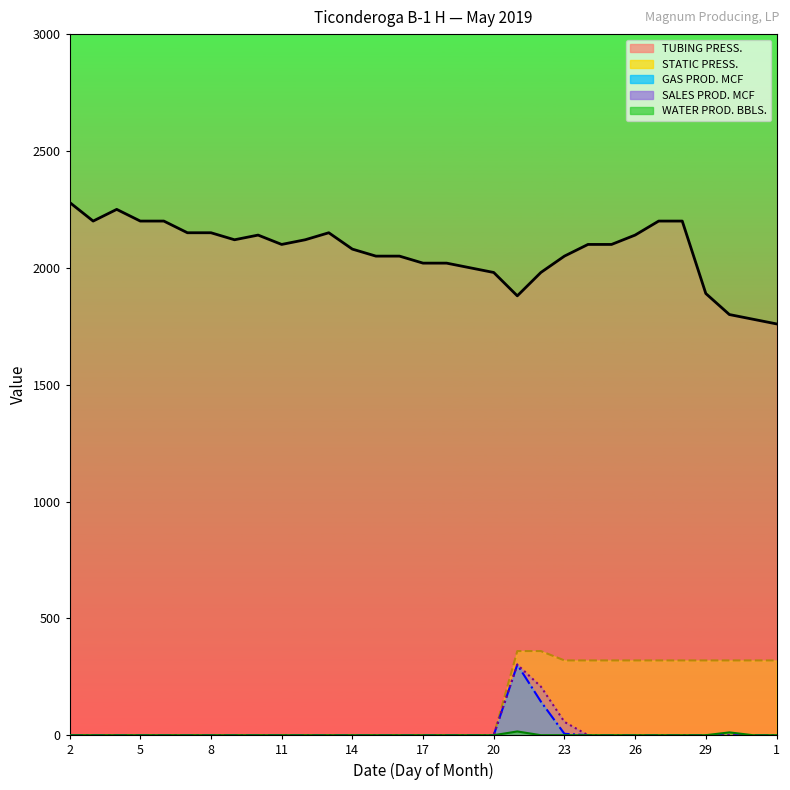

At how many categories does at least one series exceed 1186?

31